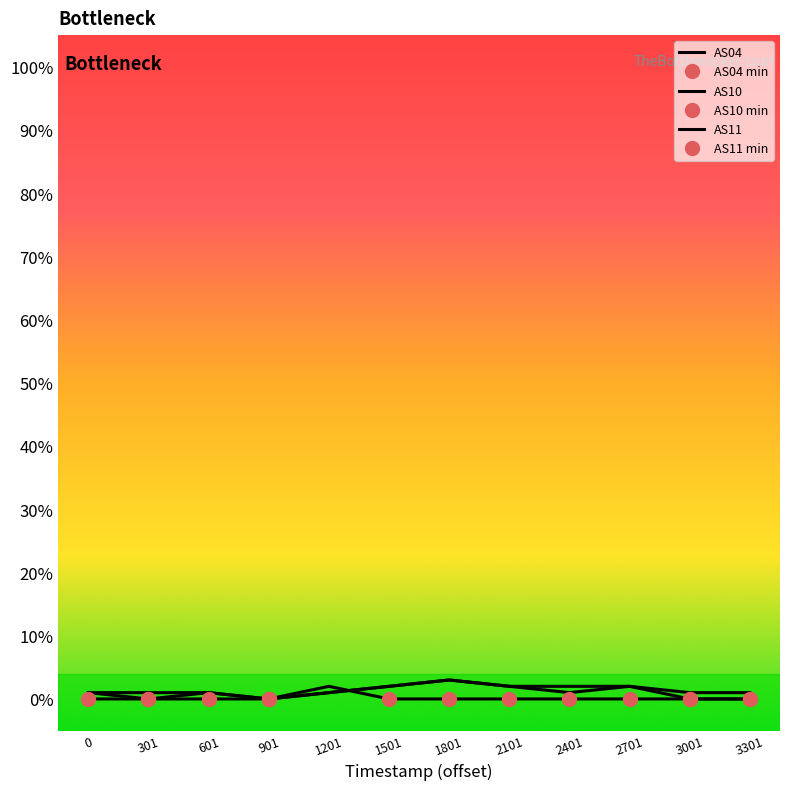

What is the value of the AS04 point at the 7th from the left?

3